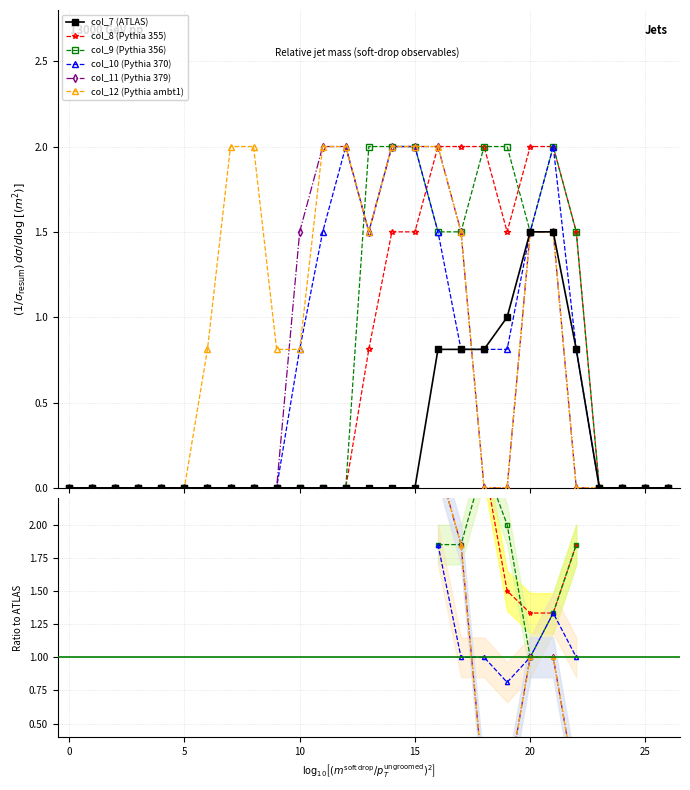

How many intersections are there between col_8 and col_9?

2